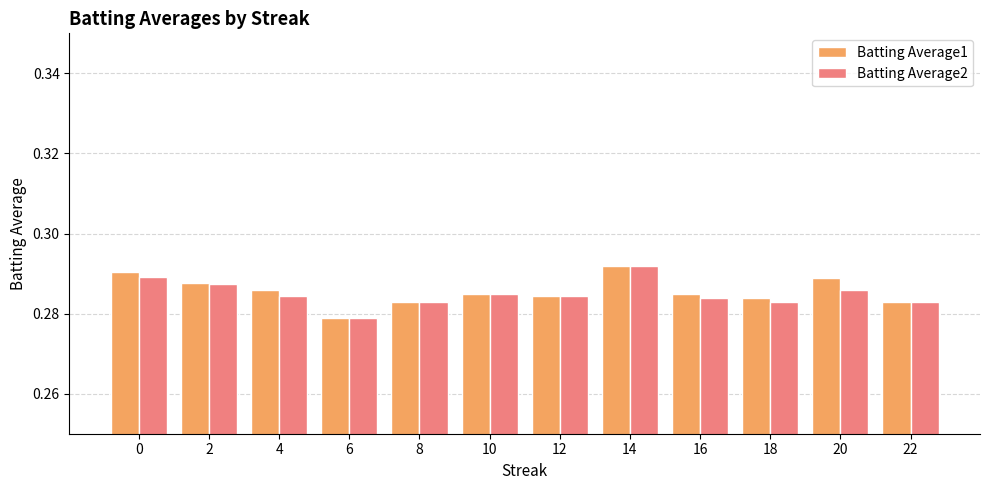

What is the sum of the Batting Average1 values at 16 and 0?

0.6